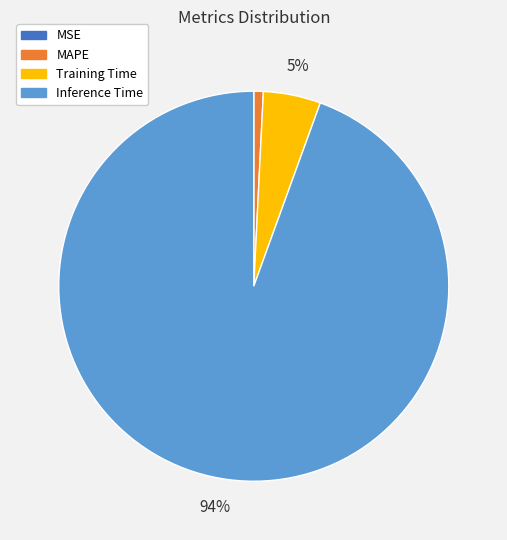

Which has a higher value, Inference Time or Training Time?

Inference Time